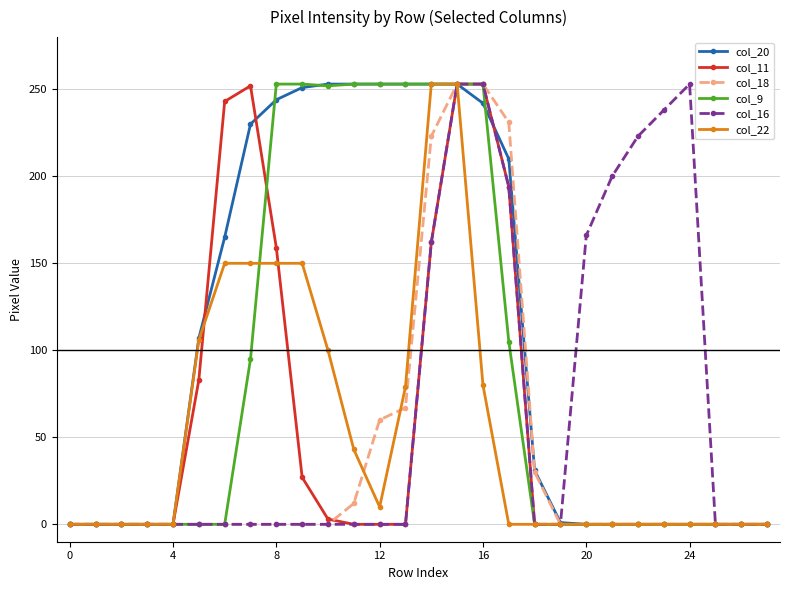

Which series has the largest total across all categories?

col_20